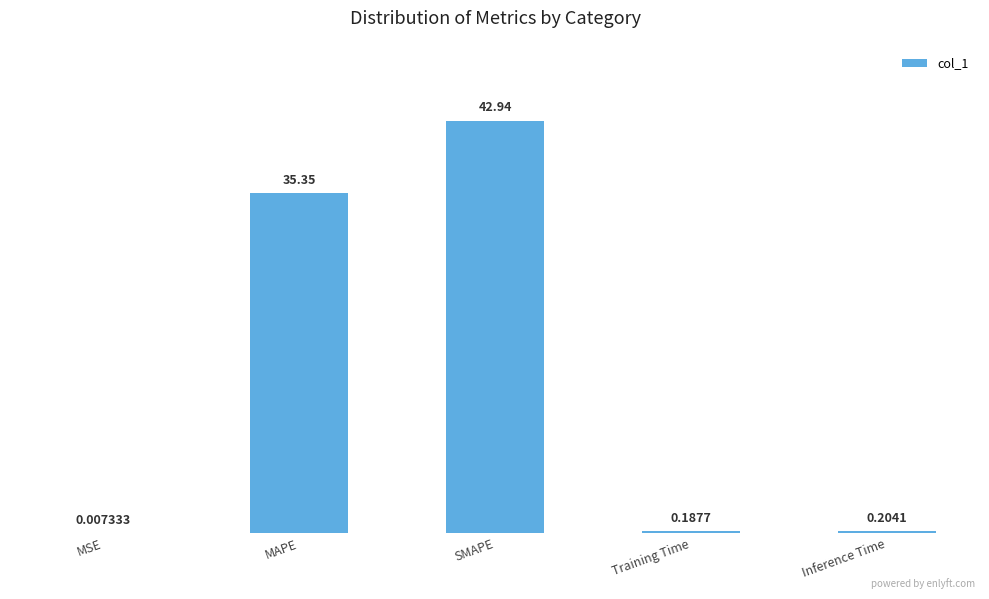

What is the sum of all values?

78.7